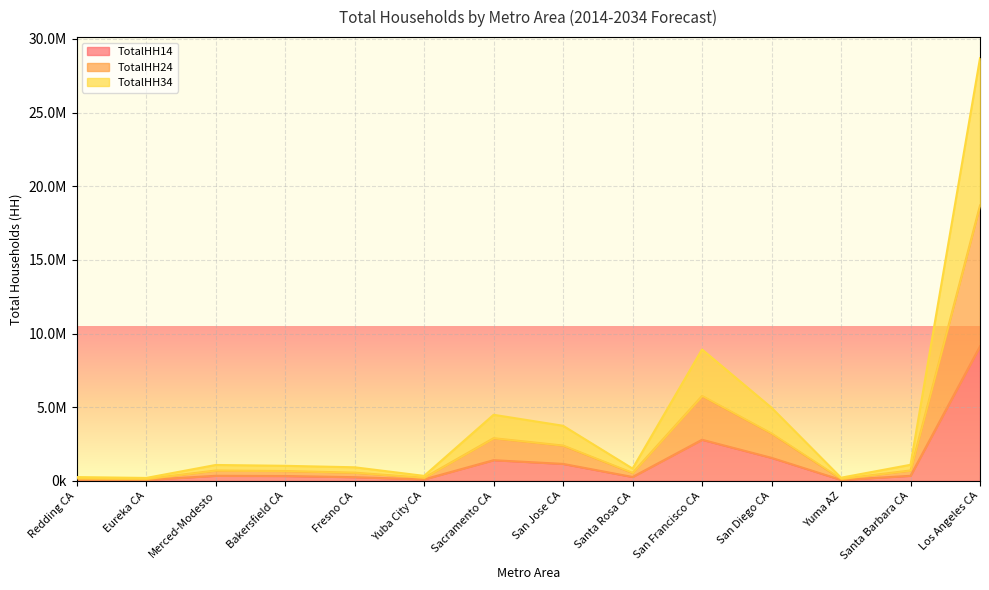

True or false: TotalHH34 and TotalHH24 cross at least once.

False